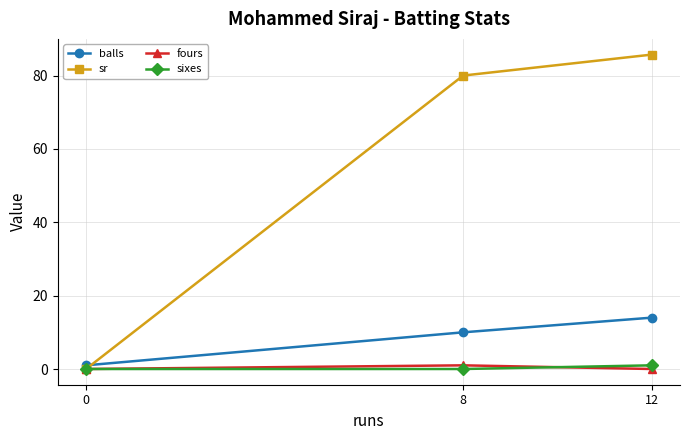

Reading right to left, transcribe all the data shown in this chart.

balls: 14.0	10.0	1.0
sr: 85.7	80.0	0.0
fours: 0.0	1.0	0.0
sixes: 1.0	0.0	0.0